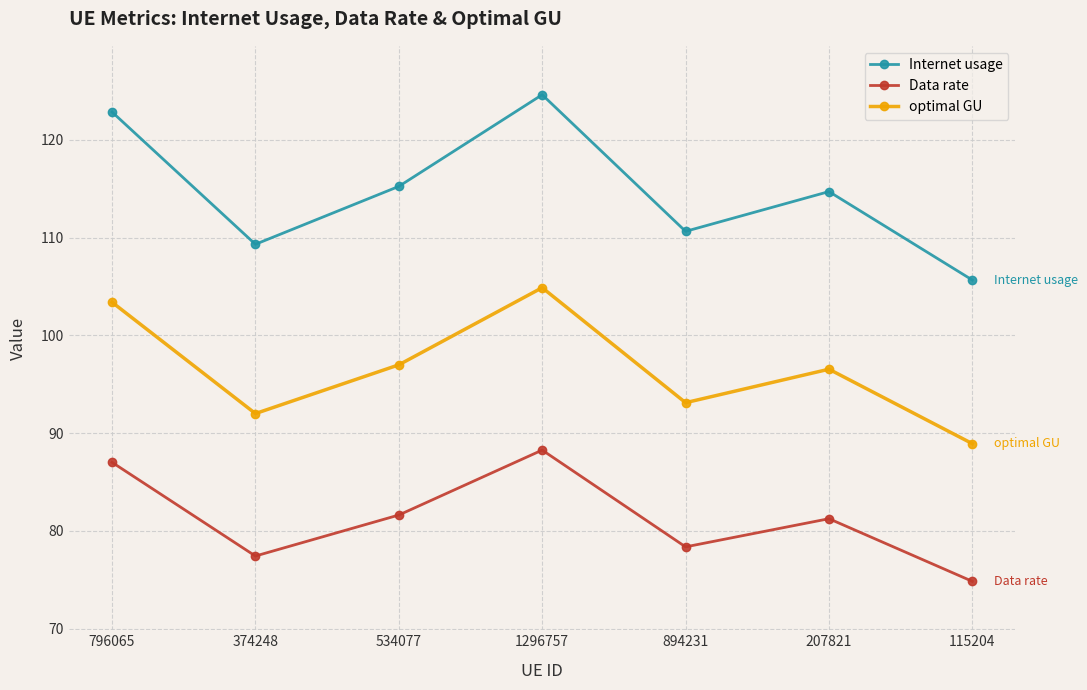

True or false: Internet usage and Data rate cross at least once.

False